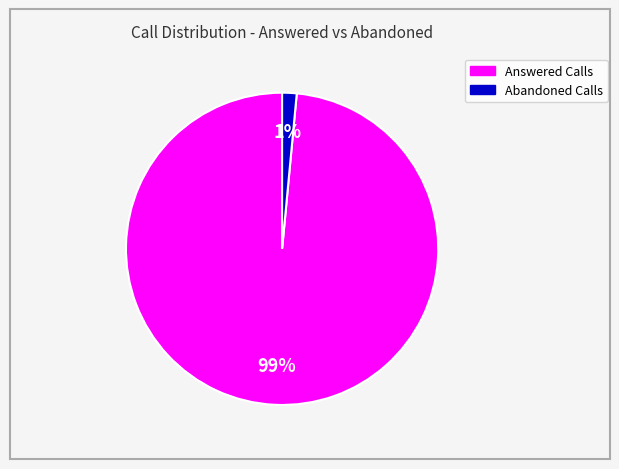

How many slices are in this pie chart?

2